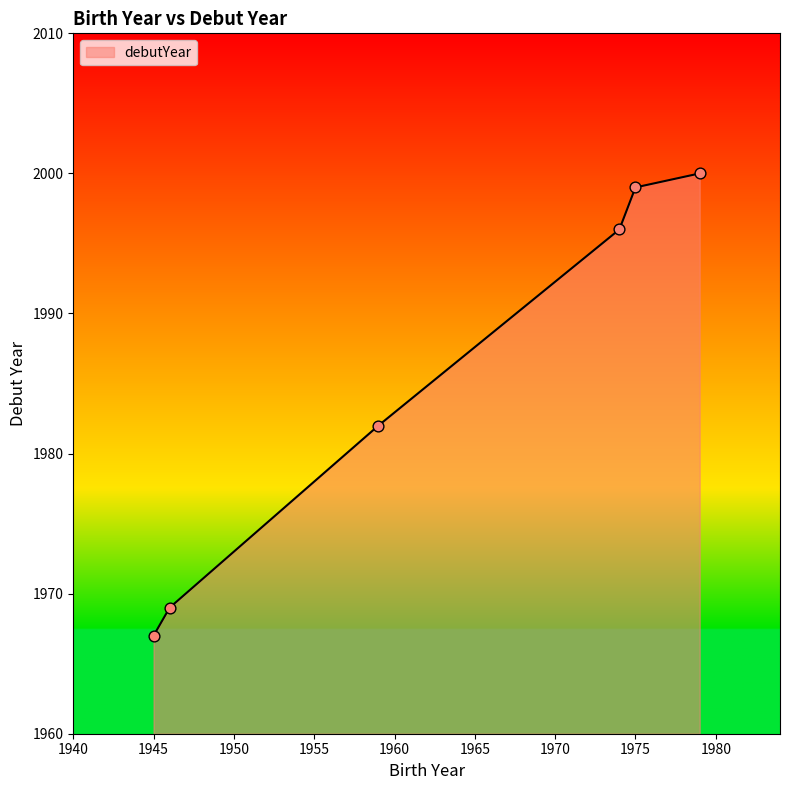

What is the sum of all values?

11913